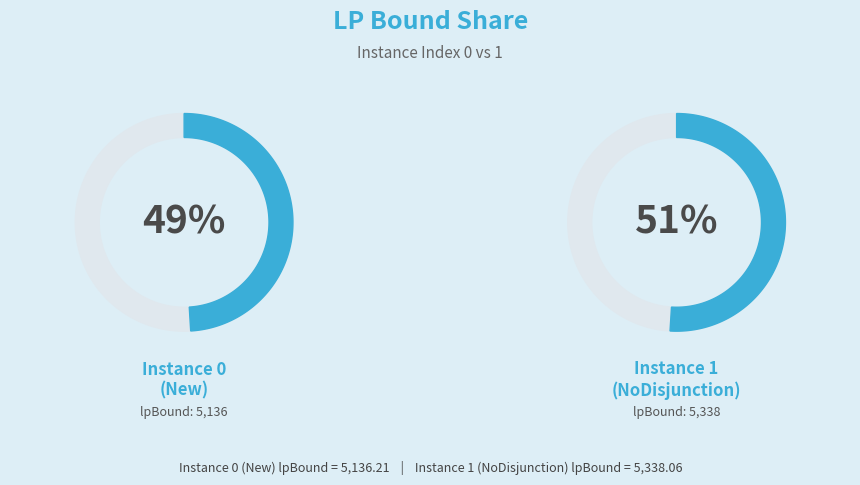

How many slices are in this pie chart?

2